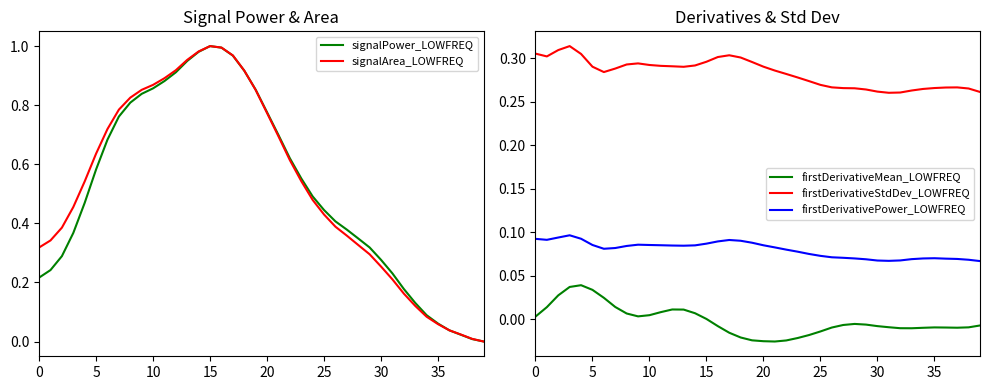

At which category does signalArea_LOWFREQ reach its first local peak?

15